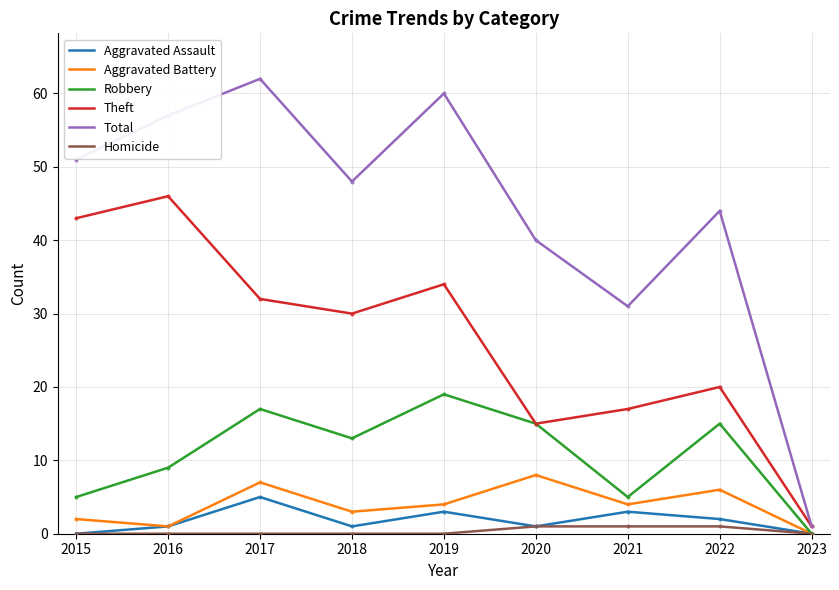

List the series in order of their peak value, lowest first.

Homicide, Aggravated Assault, Aggravated Battery, Robbery, Theft, Total